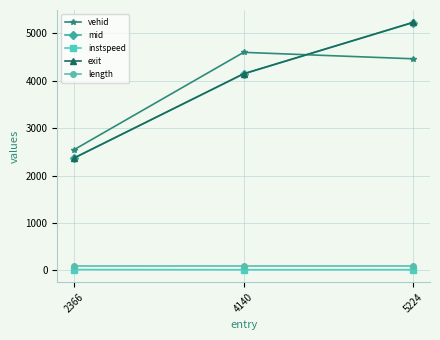

What are all the series names shown in the legend?

vehid, mid, instspeed, exit, length